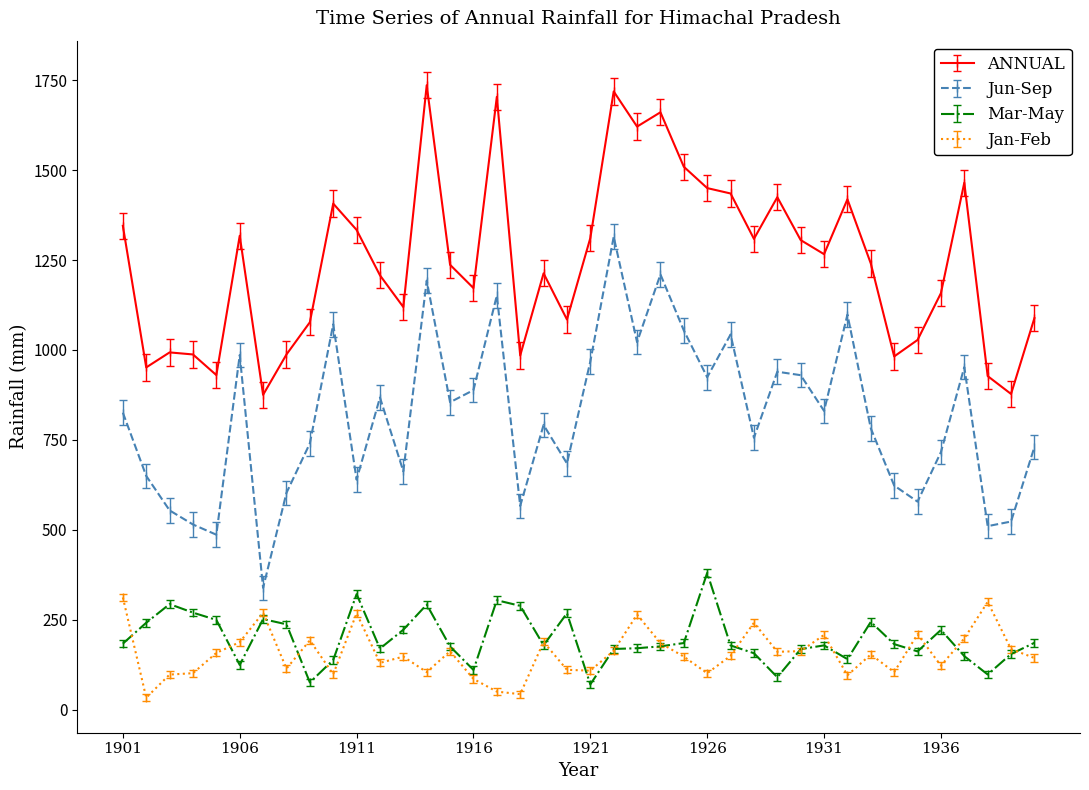

Which series has the largest range (max minus min)?

Jun-Sep